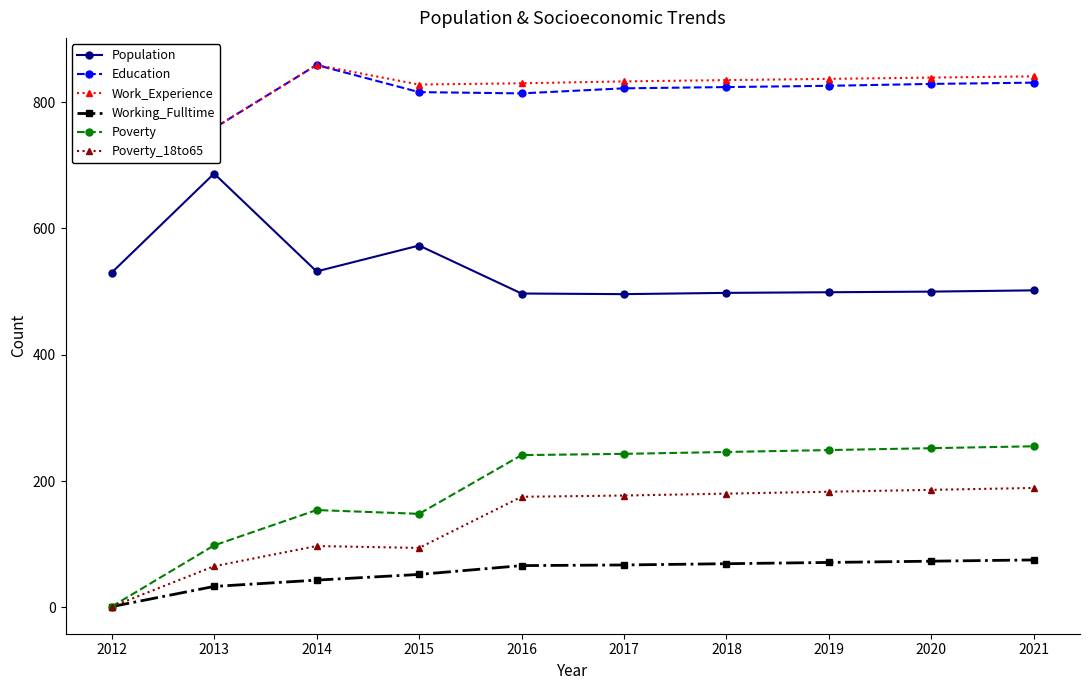

Does the chart display data point markers on the line(s)?

Yes